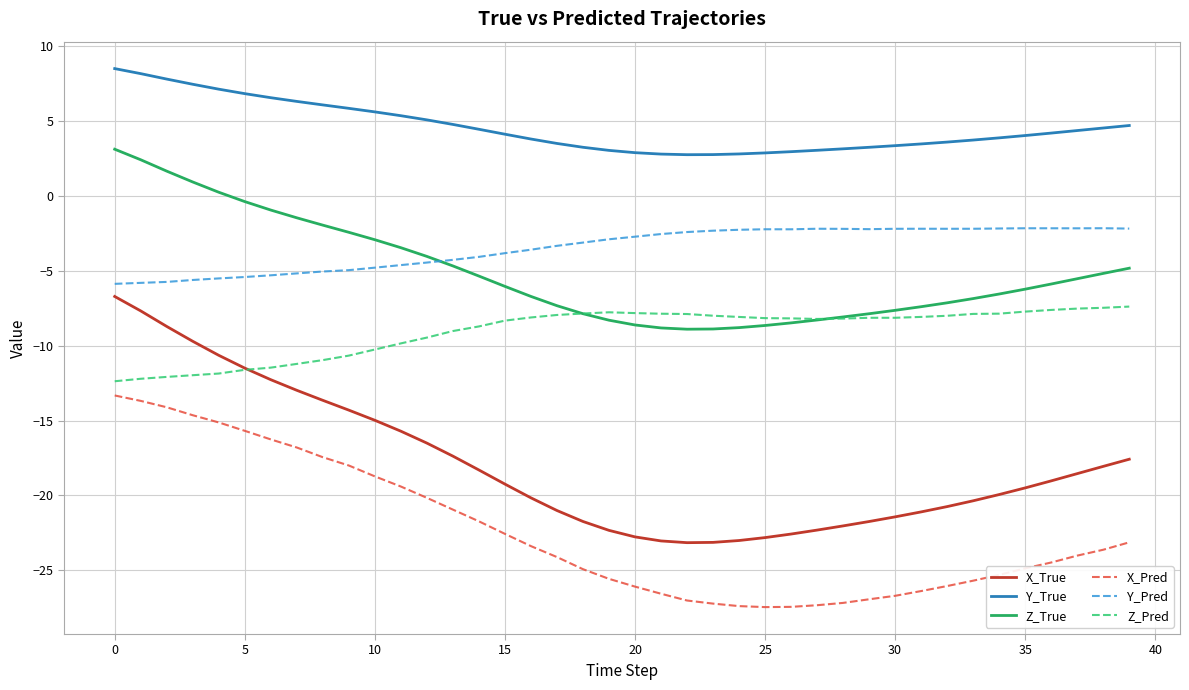

Which series has the widest spread of values?

X_True